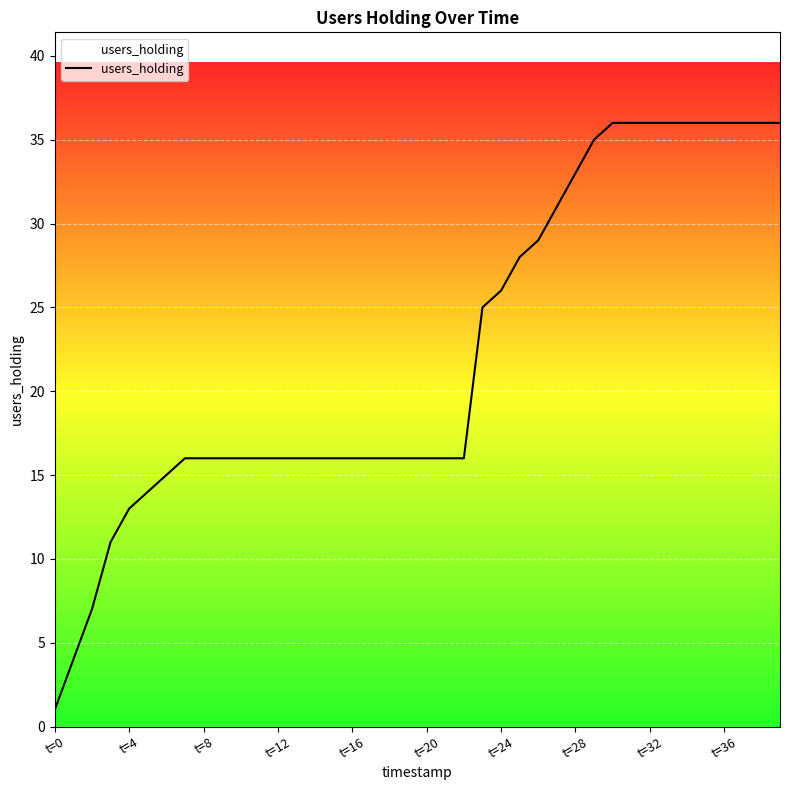

What is the maximum value shown in the chart?

36